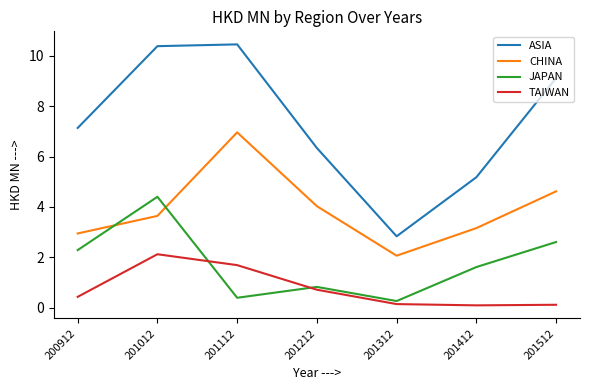

What value does the CHINA series have at 201312?

2.1